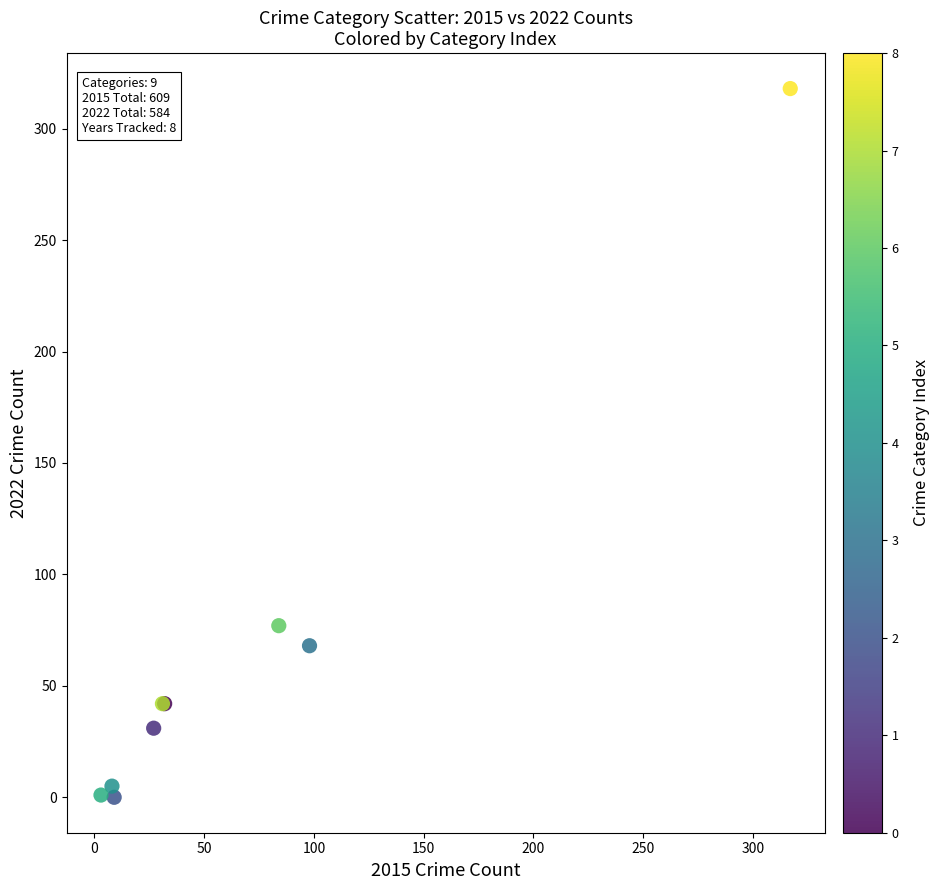

What Y value in the scatter plot is closest to 159?

77